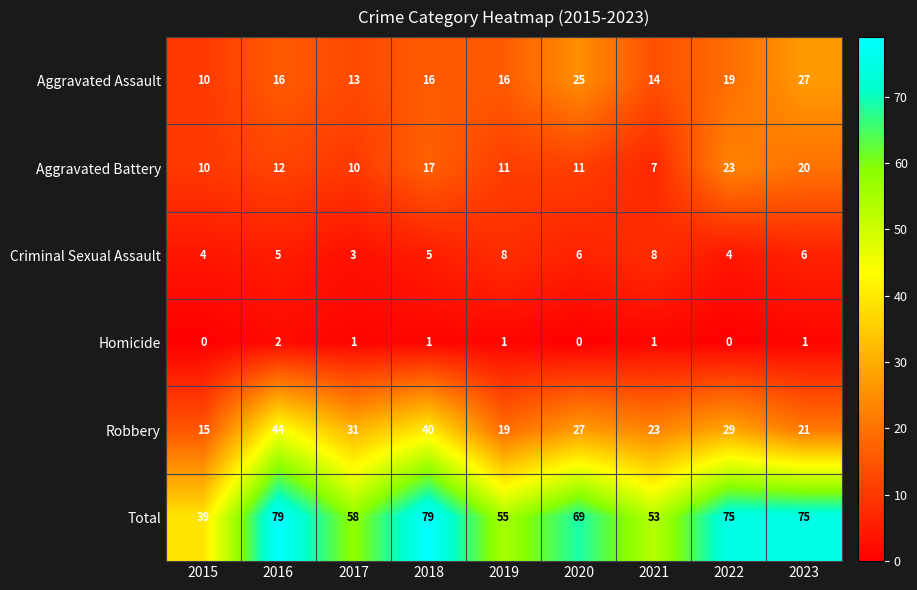

What is the greatest value displayed?

79